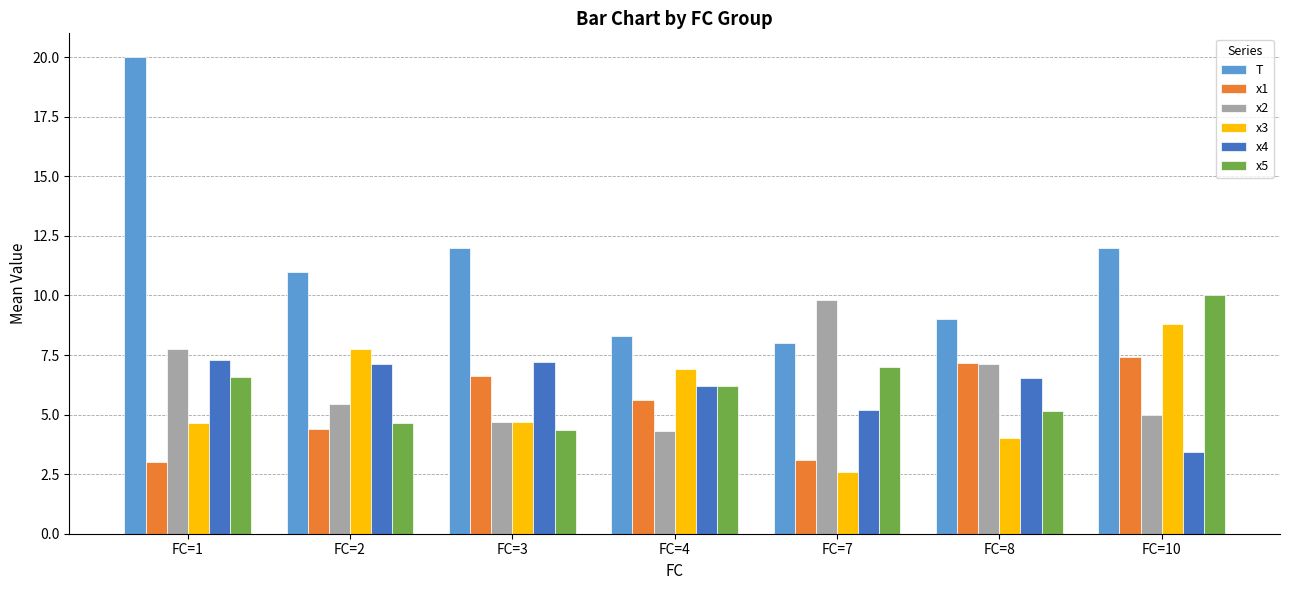

What is the approximate value of x3 at FC=2?

7.7